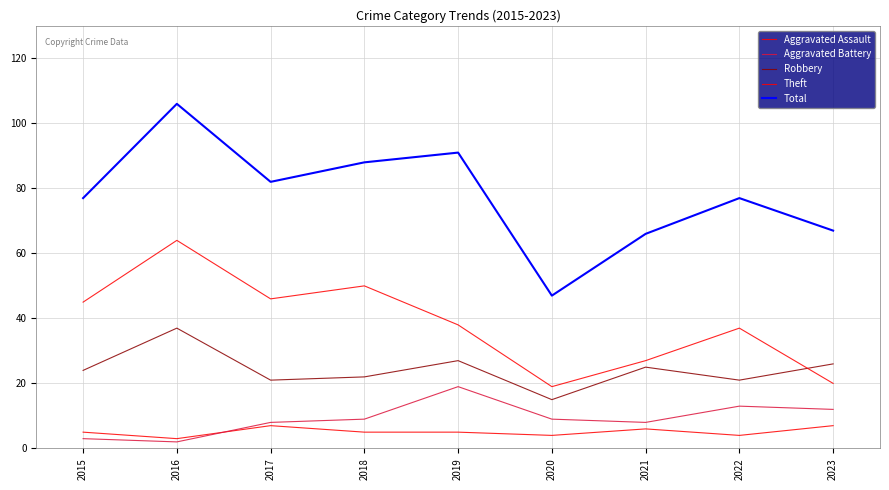

Is the value of Aggravated Assault at 2015 greater than the value of Theft at 2020?

No